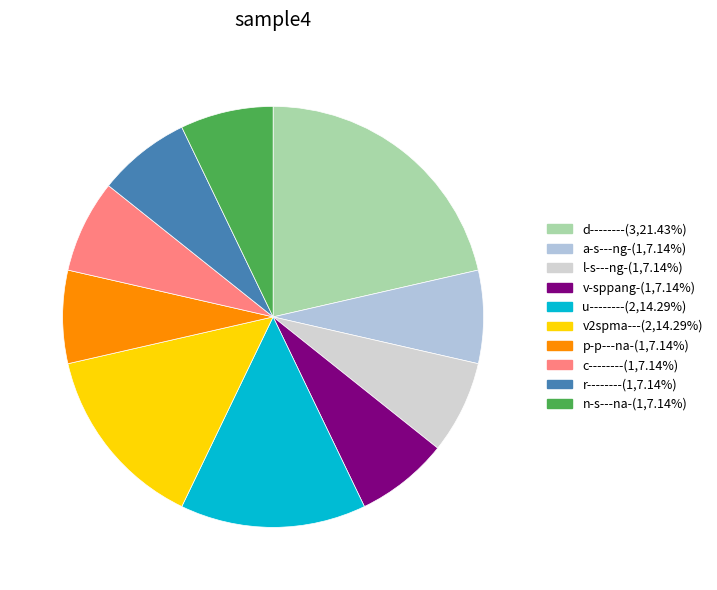

Which category has the smallest portion of the pie?

a-s---ng-